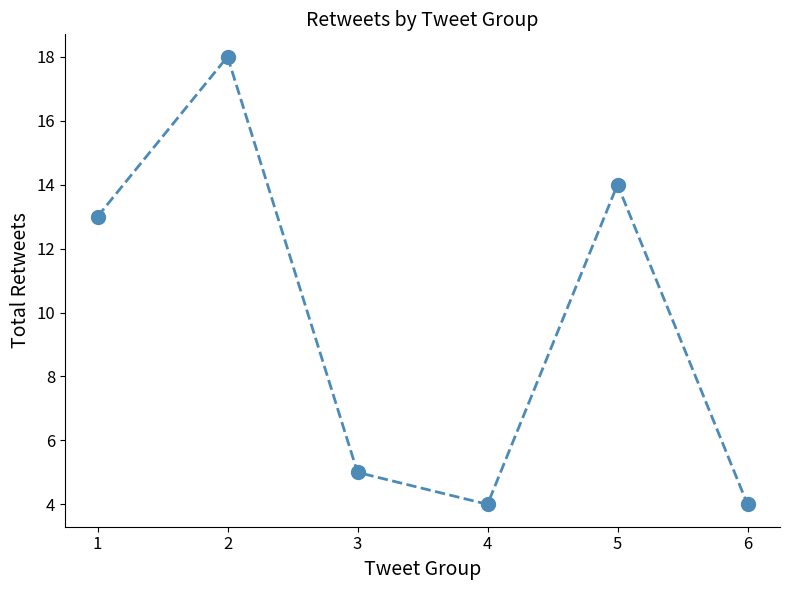

How many interior local valleys (lower than both neighbors) does the data have?

1